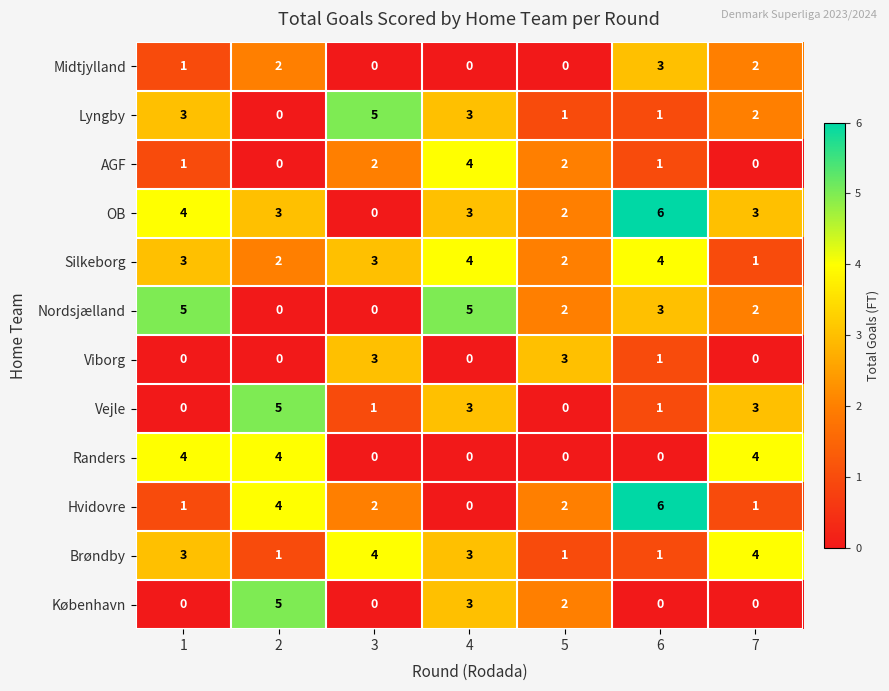

What is the spread (max minus min) of values at 2?

5